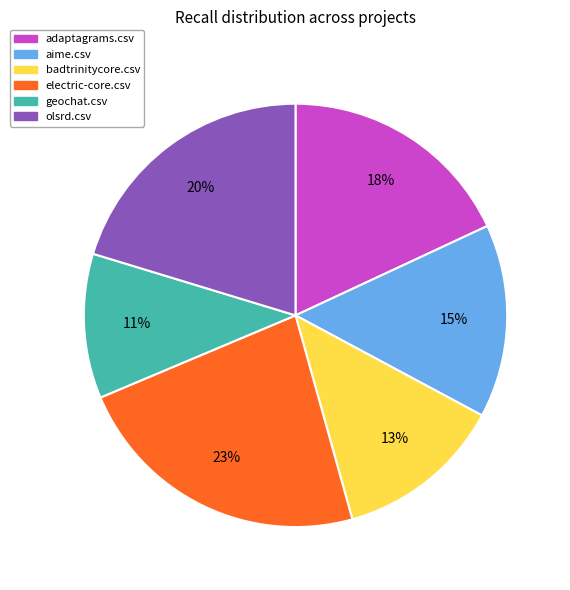

Count the number of slices in the pie.

6